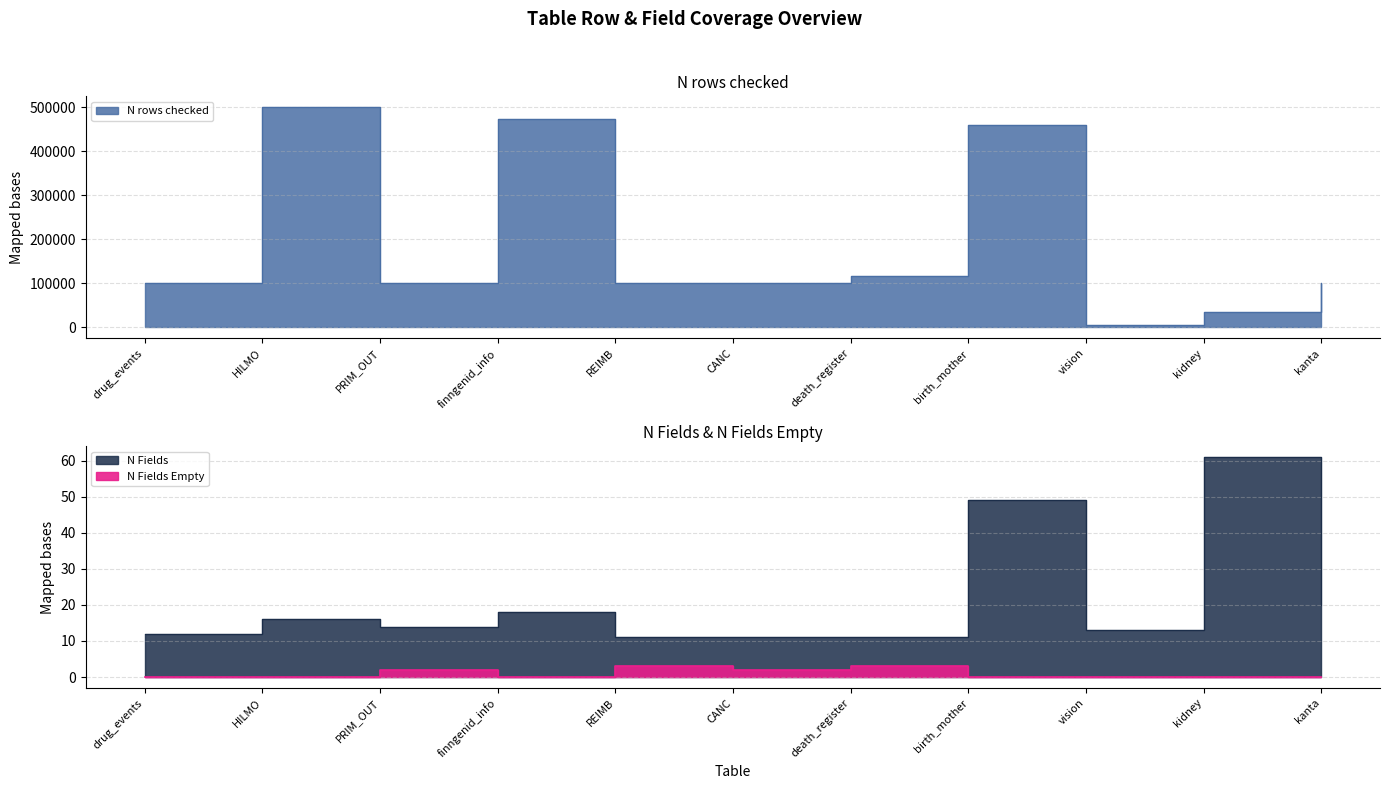

The N Fields series shows 24 at finngenid_info. True or false?

False